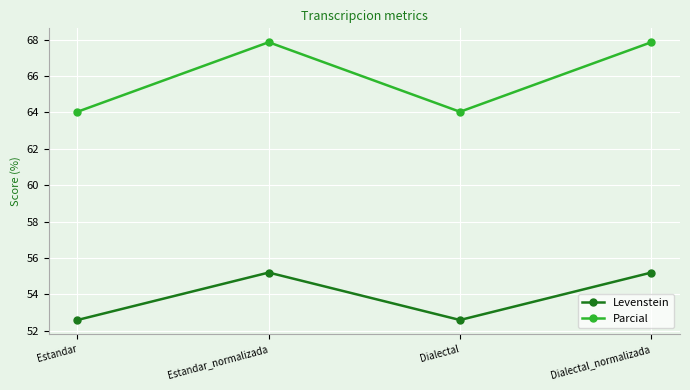

True or false: Parcial and Levenstein cross at least once.

False